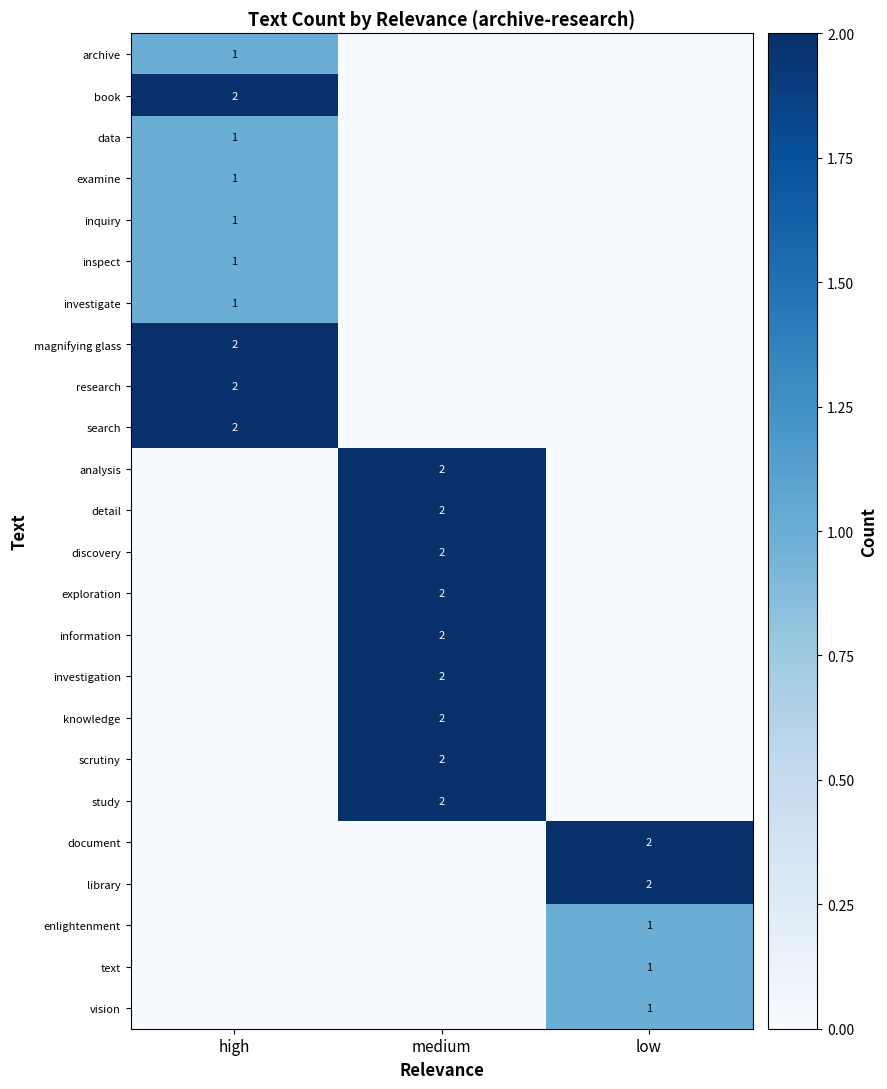

The archive series shows 0 at high. True or false?

False